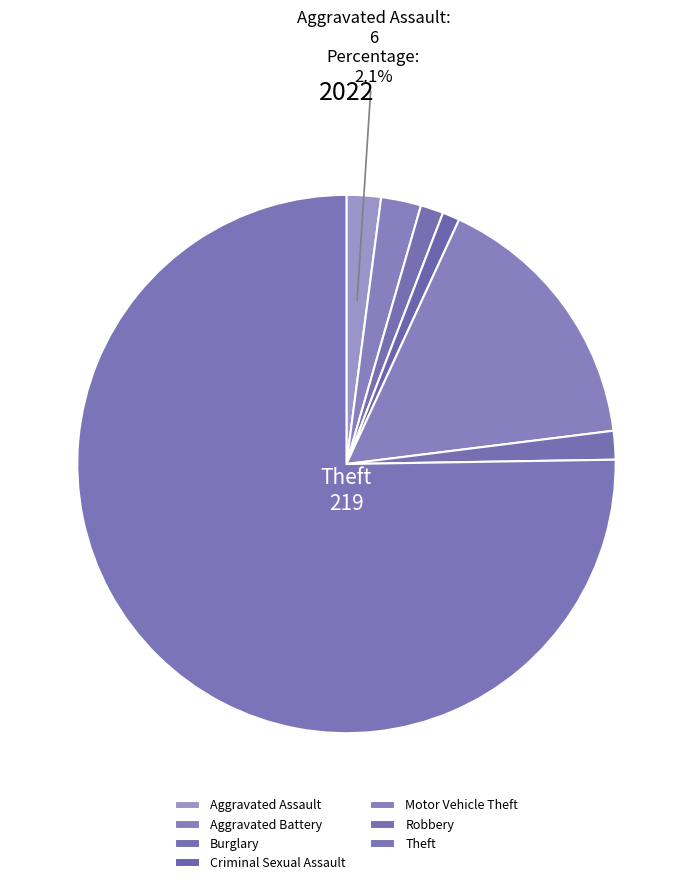

Rank the categories by value from lowest to highest.

Criminal Sexual Assault, Burglary, Robbery, Aggravated Assault, Aggravated Battery, Motor Vehicle Theft, Theft